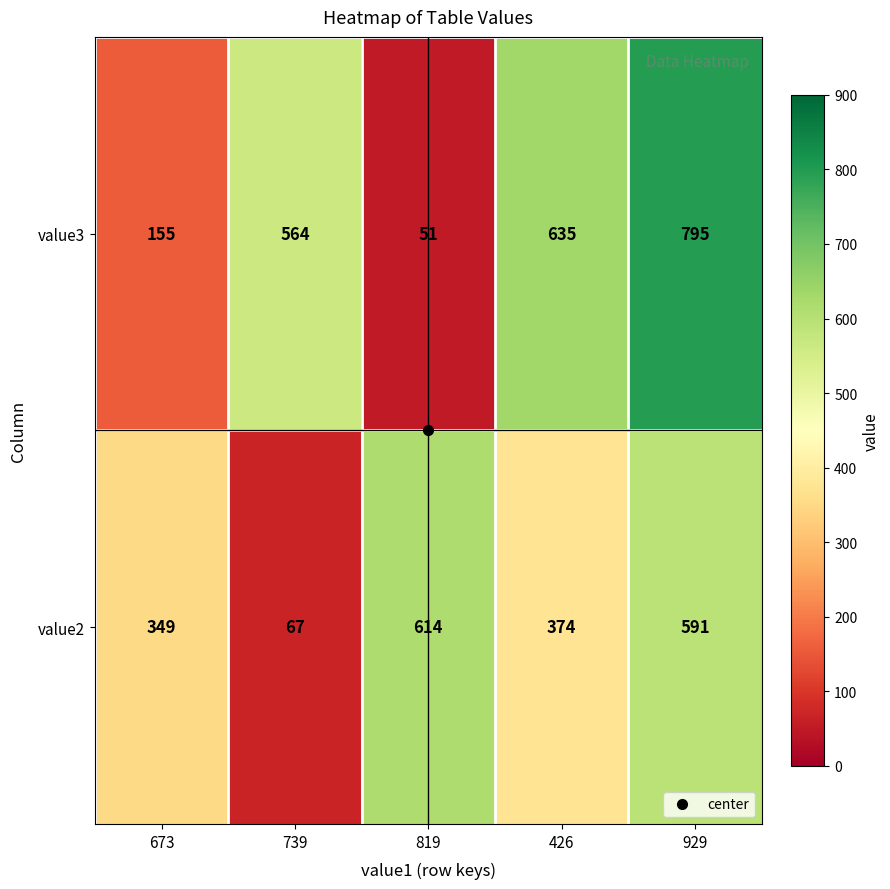

The value of value3 at 673 is 155. True or false?

True